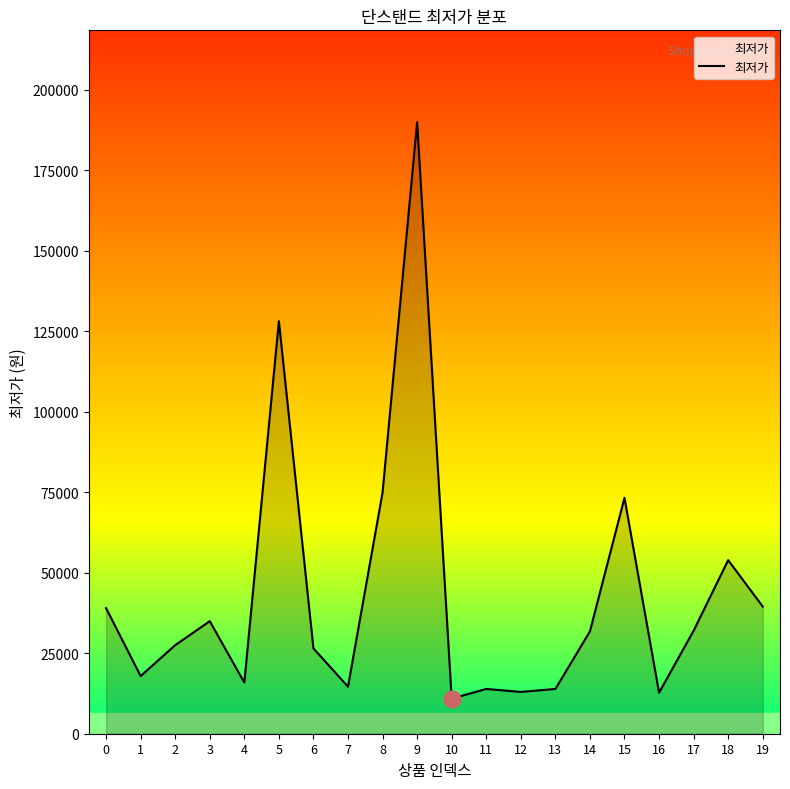

What is the ratio of the value at 10 to the value at 9?

0.1